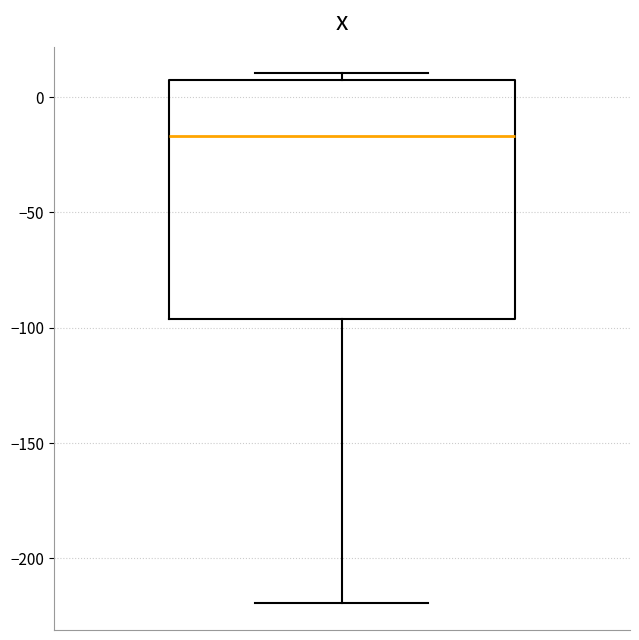

Read this box plot against the y-axis: the position of the median line, the range covered by the box, and the ends of both whiskers. The values are not printed on the chart, so give them approximately, as read against the axis.

median -15, box -95 to 10, whiskers -220 to 10 (just above the box's upper edge)